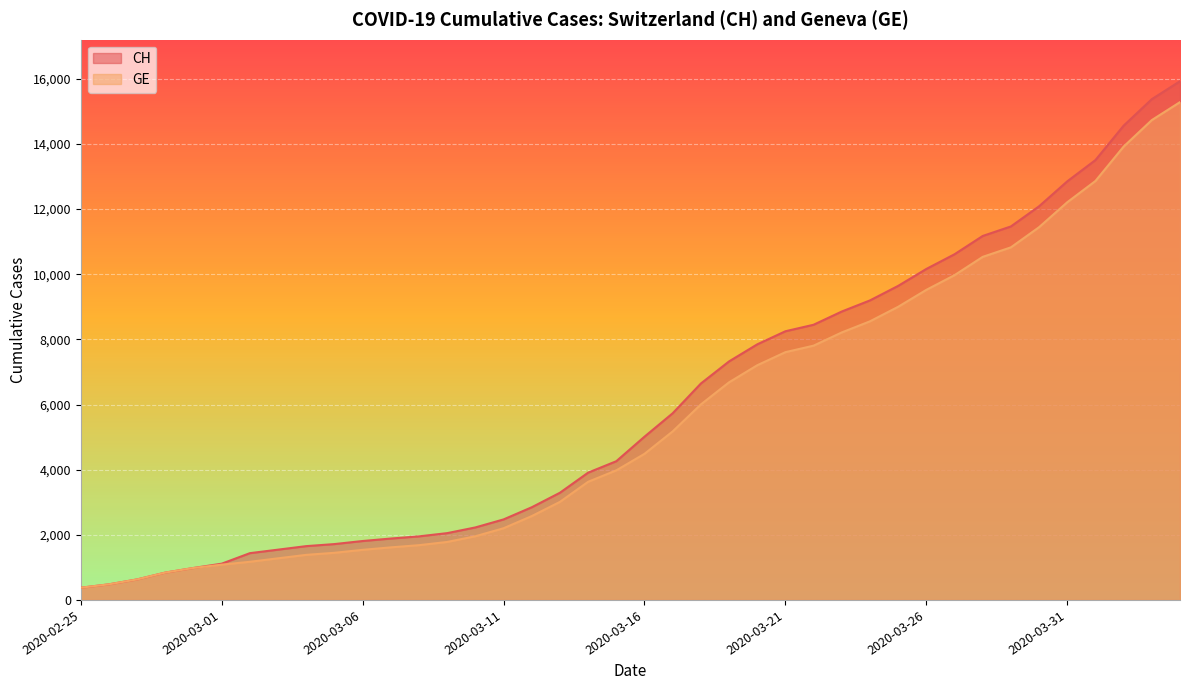

What is the difference between the maximum and minimum values in the GE series?

14909